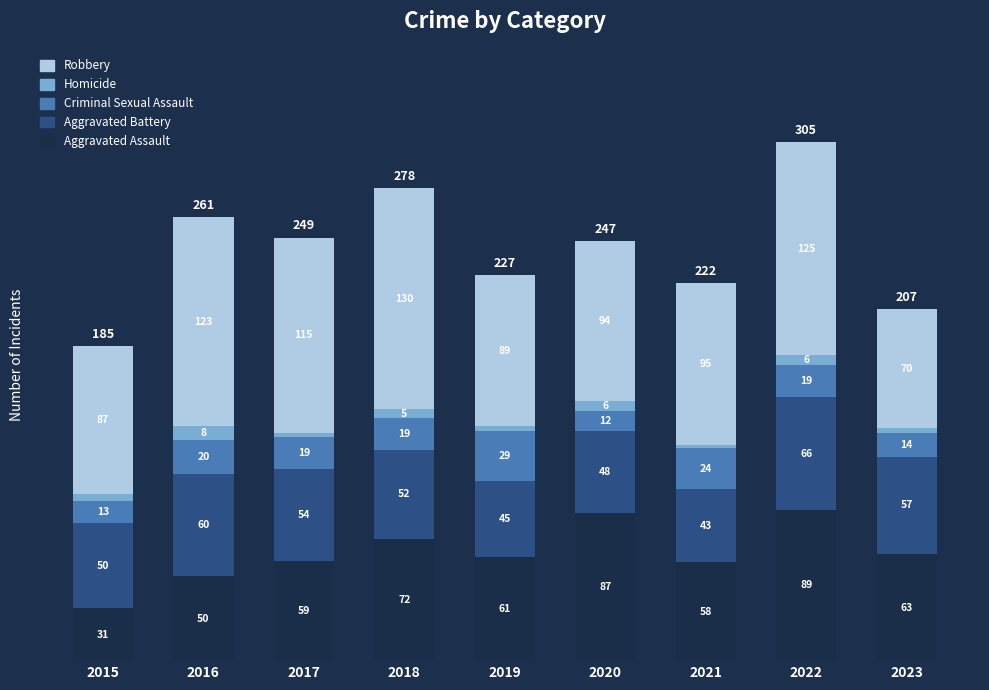

What is the difference between the maximum and minimum values in the Aggravated Assault series?

58